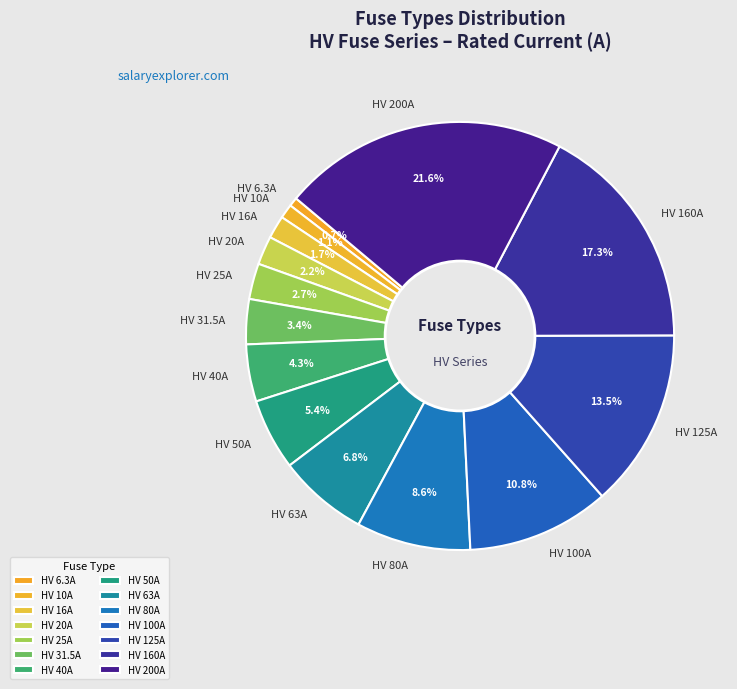

Approximately how many times larger is the value at HV 125A compared to HV 160A?

0.8